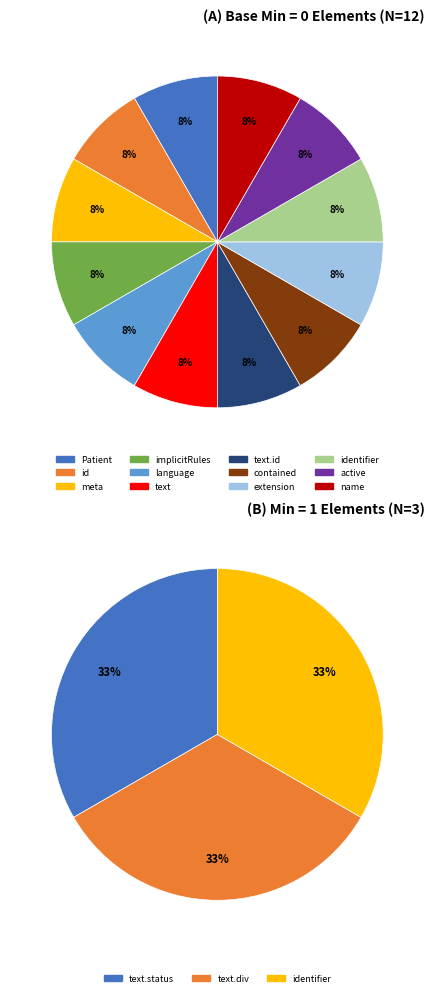

Which slice is the smallest?

Patient